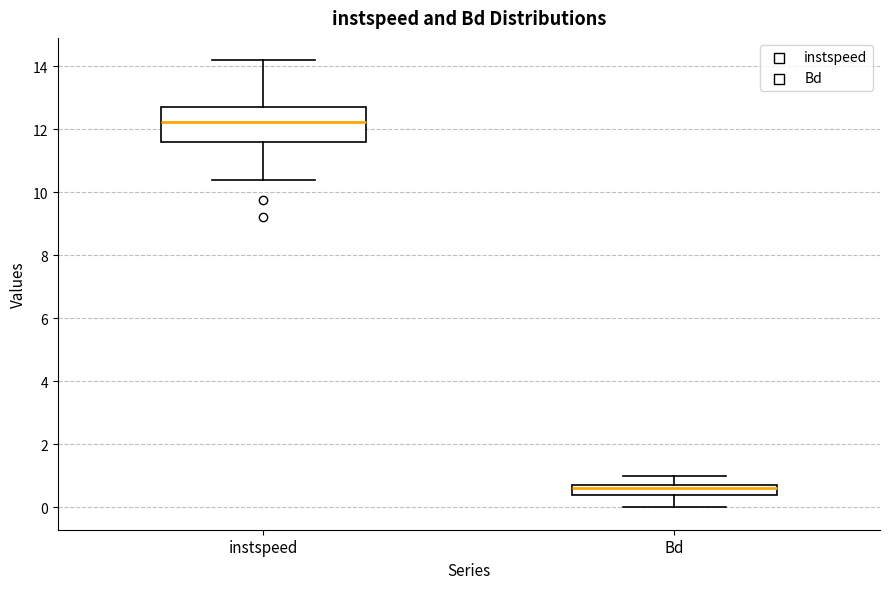

Reading left to right, transcribe this box plot: for each box, give where its median line is, the range the box spans, and where its two whiskers end, as read against the y-axis. The values are not printed on the chart, so give them approximately, as read against the axis.

instspeed: median 12.2, box 11.6 to 12.8, whiskers 10.4 to 14.2
Bd: median 0.6, box 0.4 to 0.8, whiskers 0.0 to 1.0